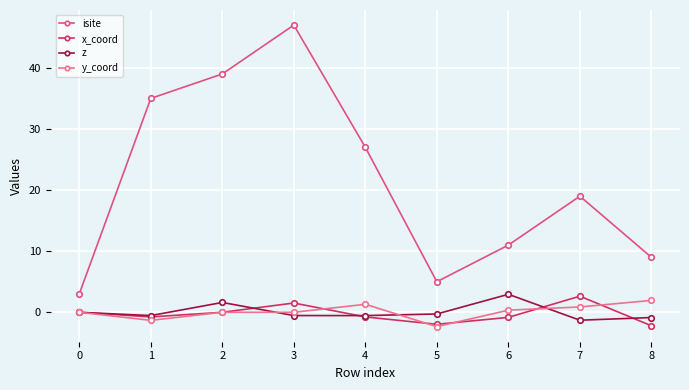

What is the value of the isite point at the 4th from the left?

47.0